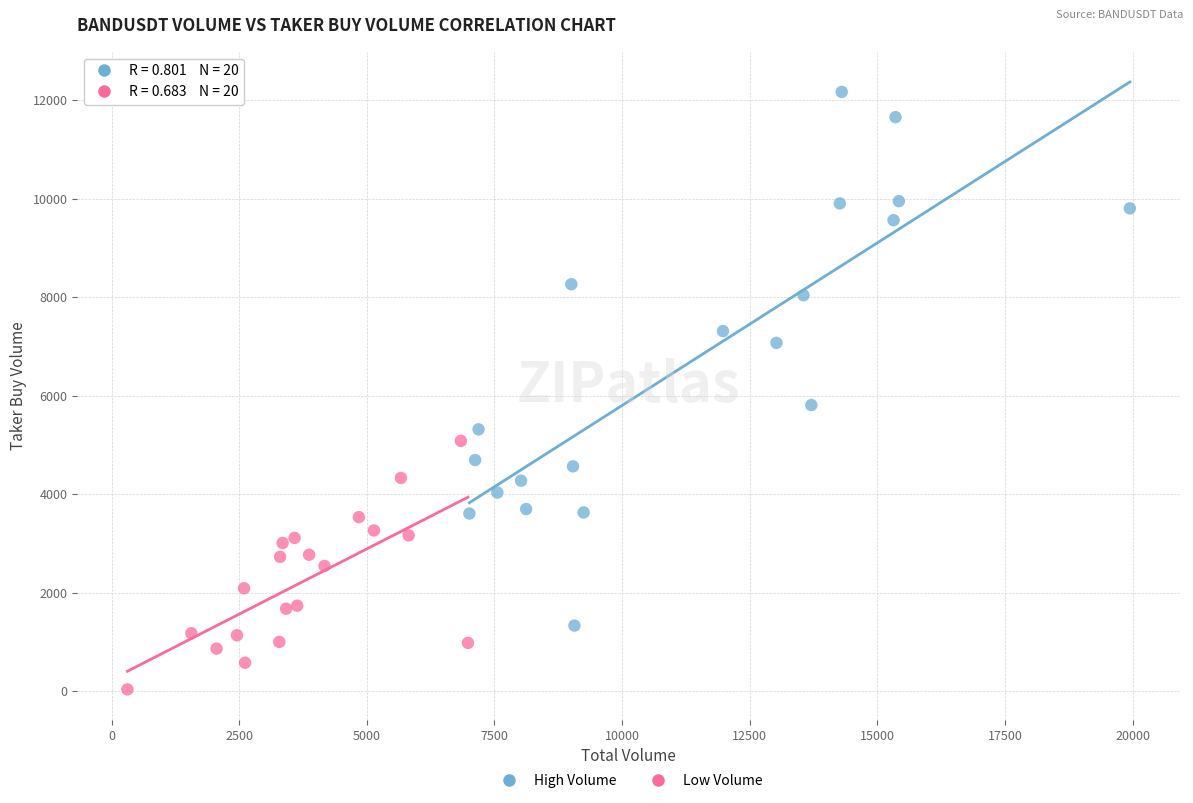

Which series has the largest Y range (max minus min)?

High Volume